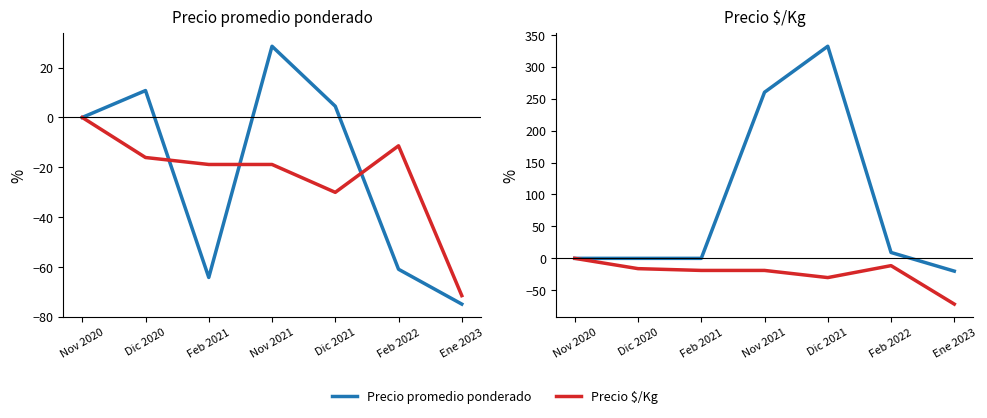

Rank the categories by Precio $/Kg value from highest to lowest.

Nov 2020, Feb 2022, Dic 2020, Feb 2021, Nov 2021, Dic 2021, Ene 2023